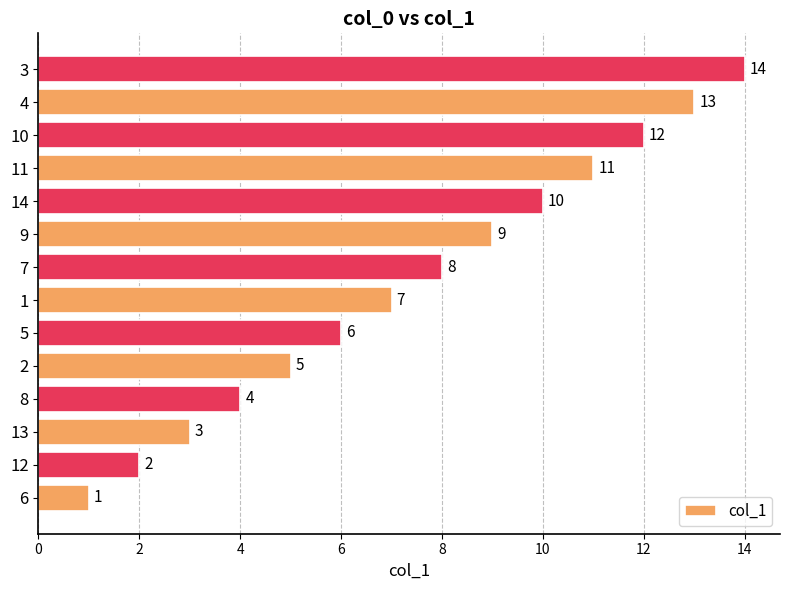

Count the number of categories in the chart.

14